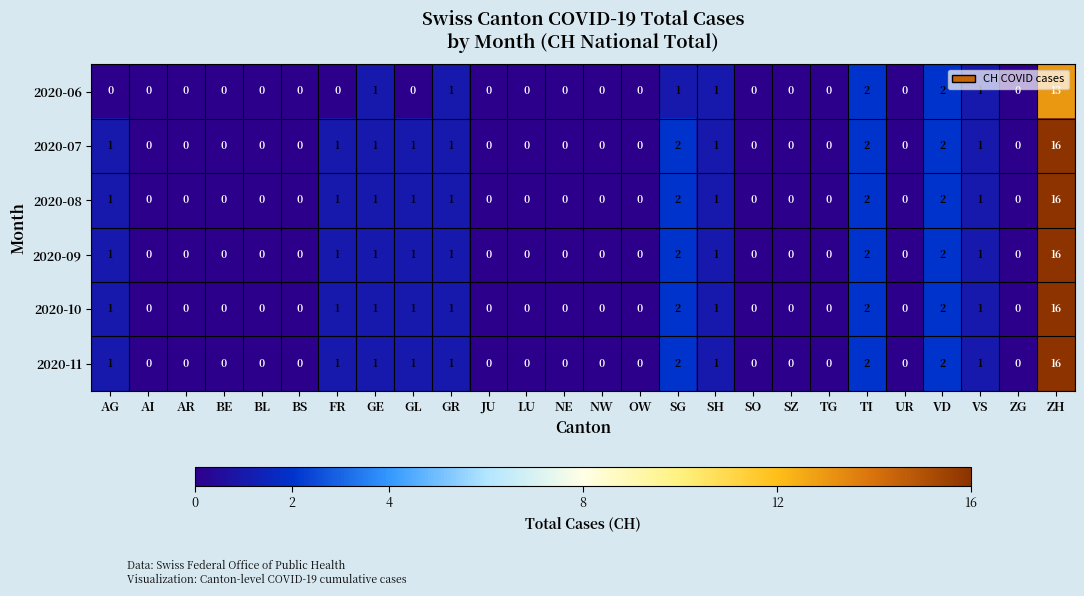

What is the sum of all 2020-08 values?

29